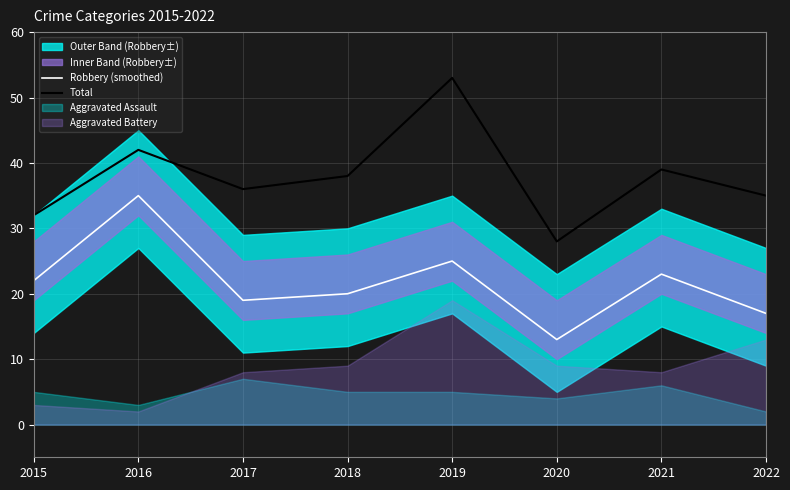

What is the minimum value for Robbery (smoothed)?

13